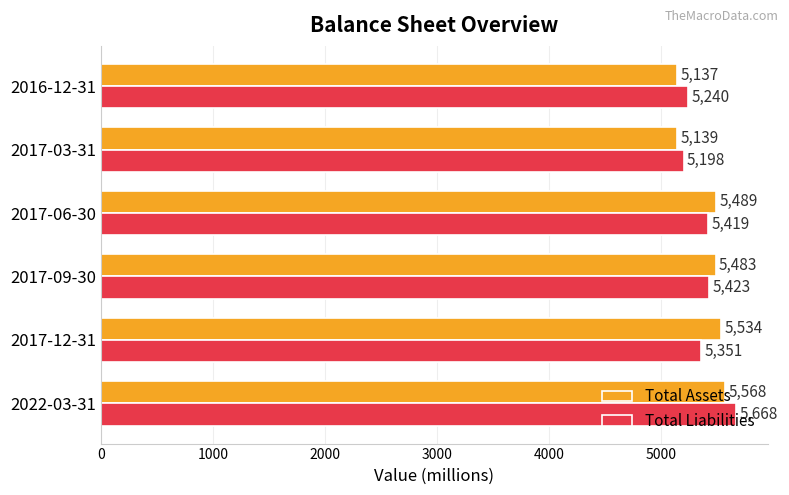

At 2017-09-30, list the series in order from smallest to largest.

Total Liabilities, Total Assets